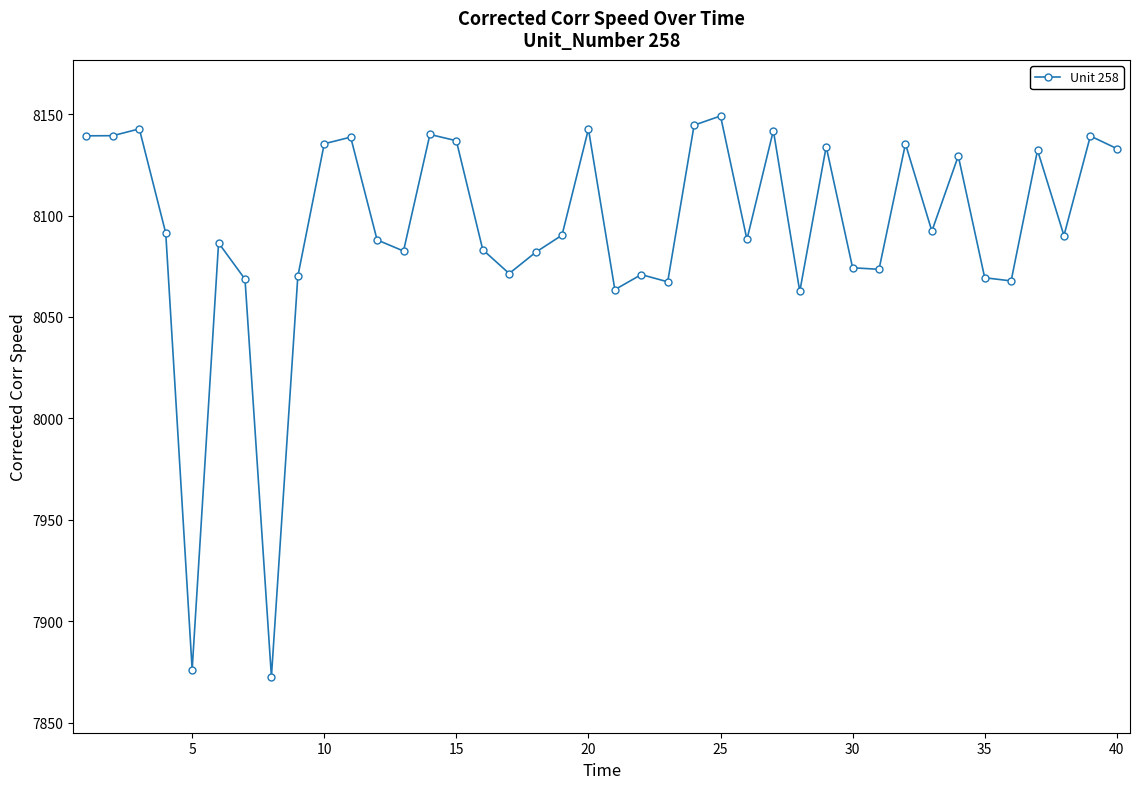

What is the average value?

8093.4